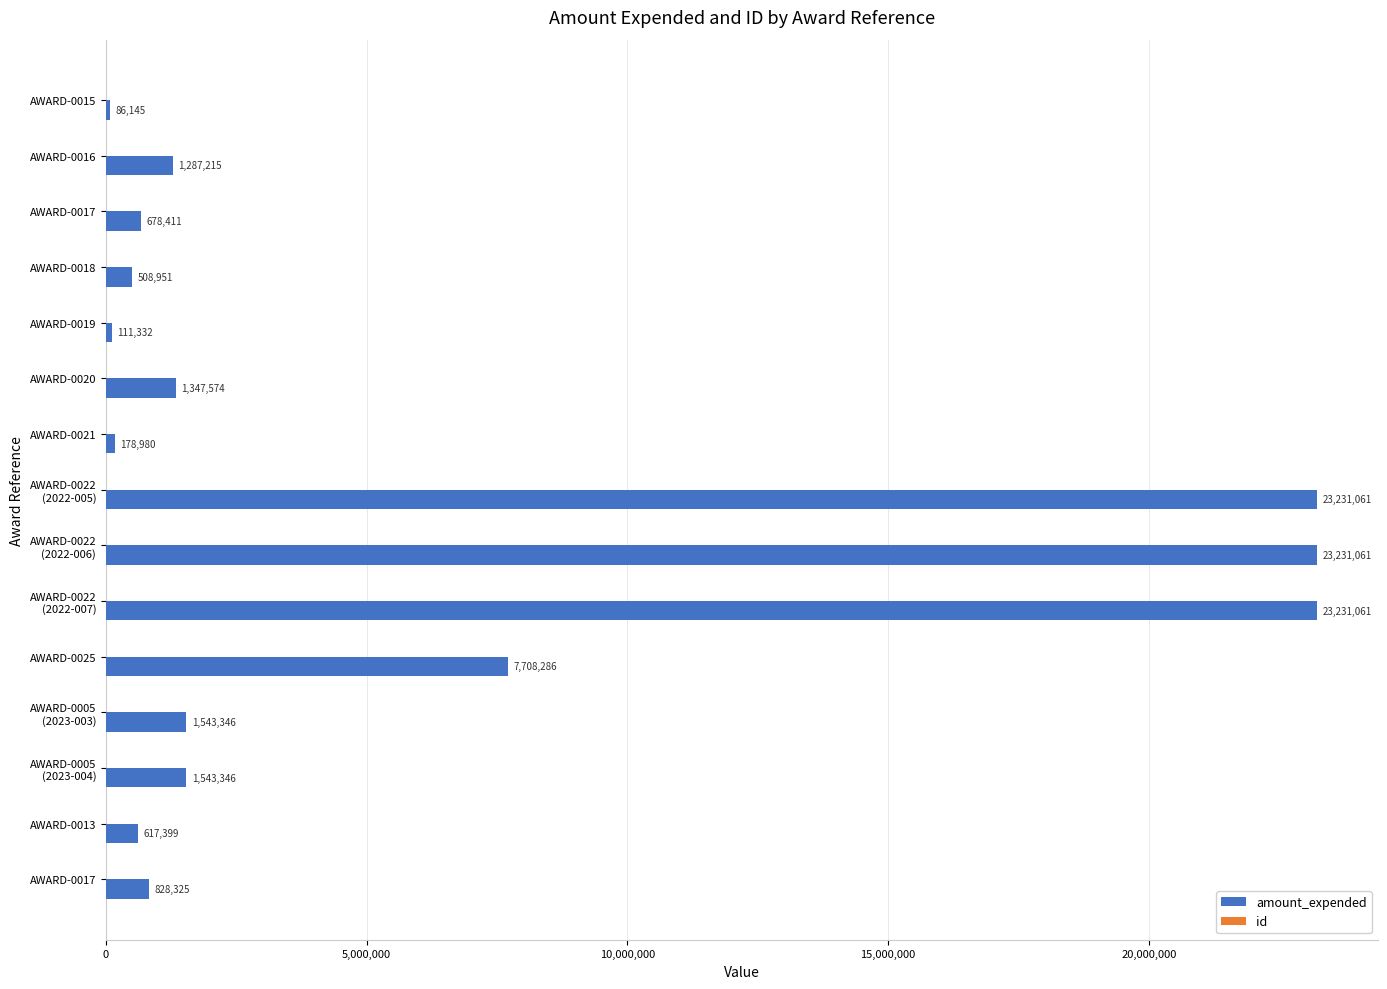

How many series are shown in this chart?

2